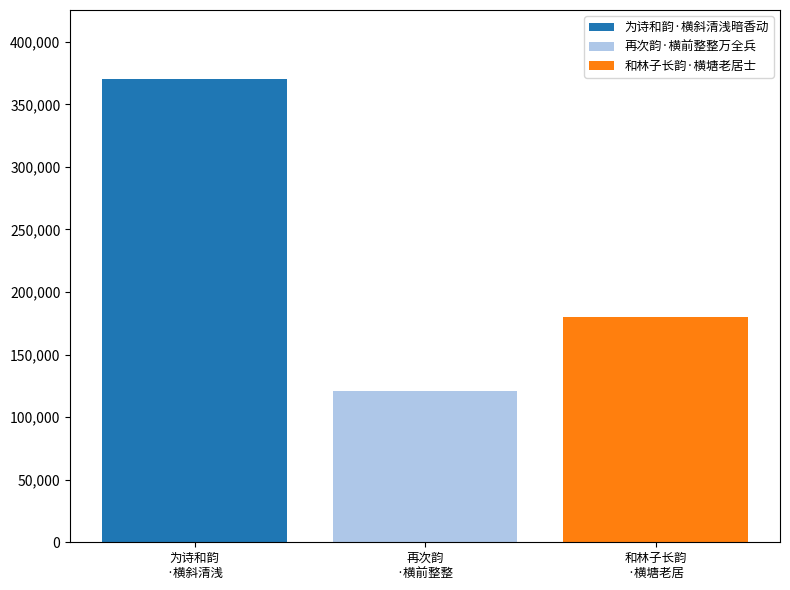

Does the chart contain stacked bars?

No